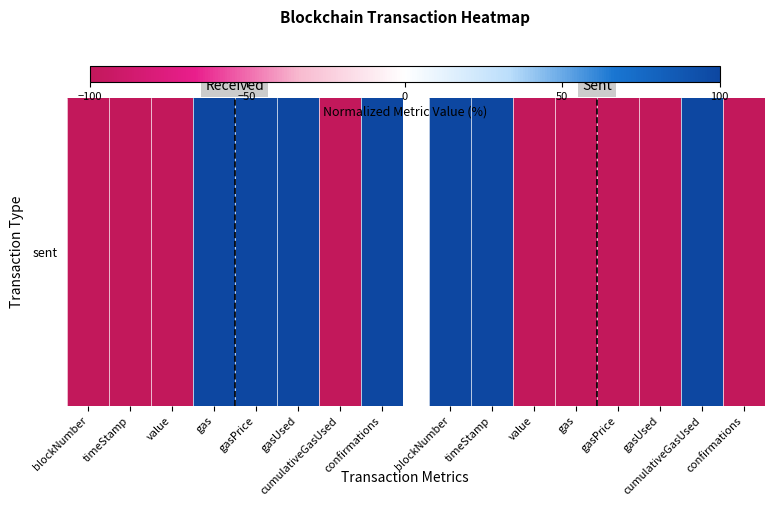

At which category does the chart reach its peak across all series?

blockNumber